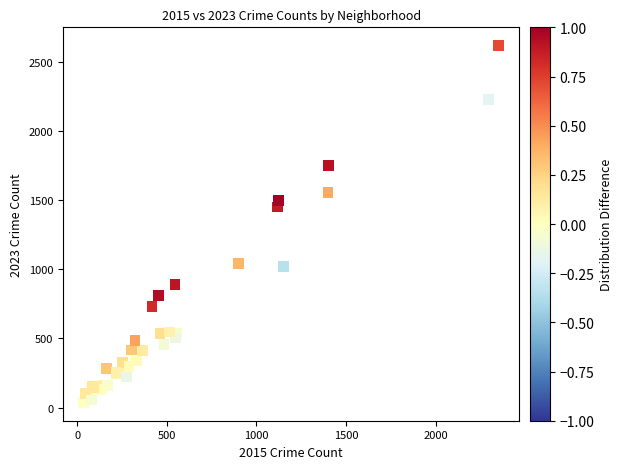

What Y value in the scatter plot is closest to 1327?

1451